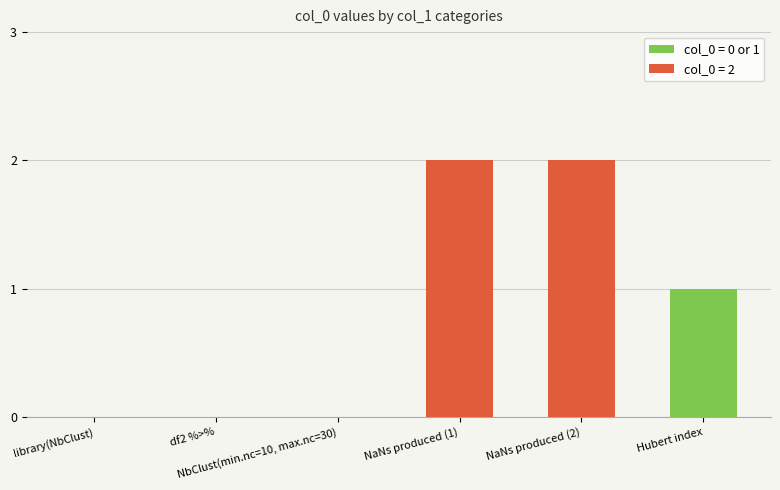

True or false: the data shows 3 at NaNs produced (2).

False